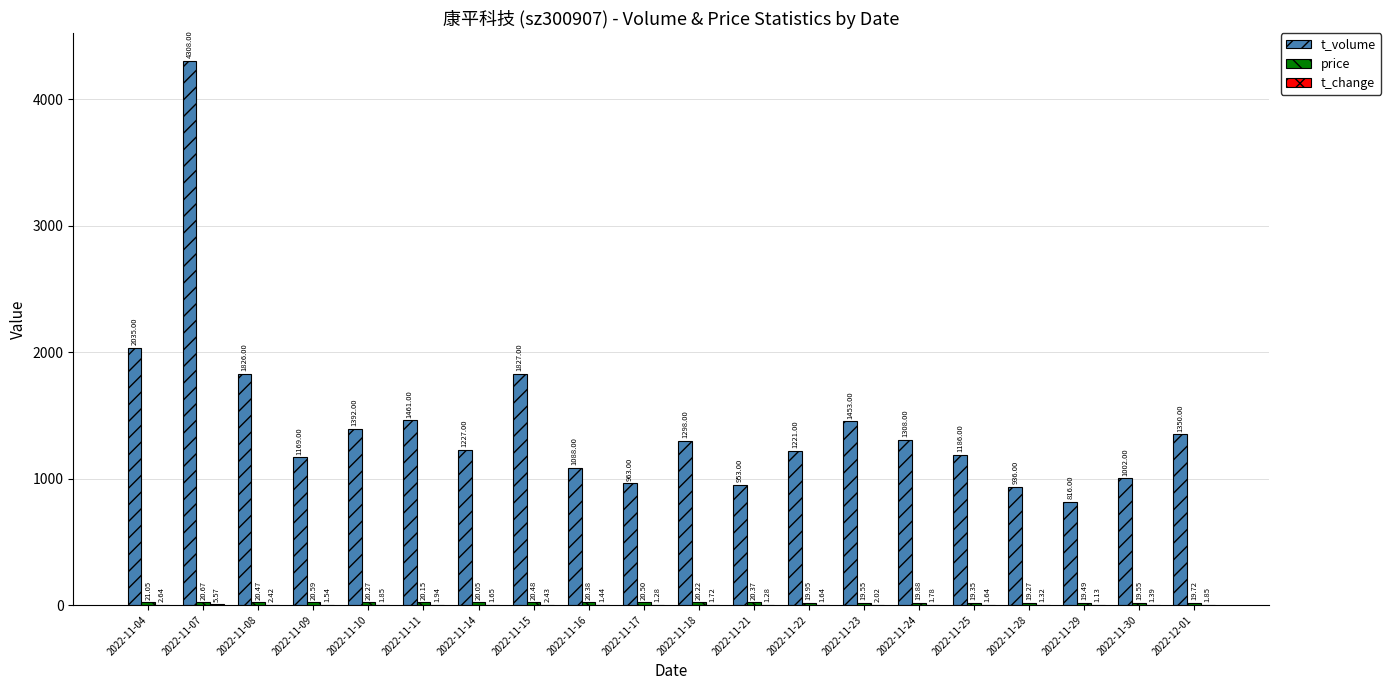

At which label does t_volume first exceed 1298?

2022-11-04